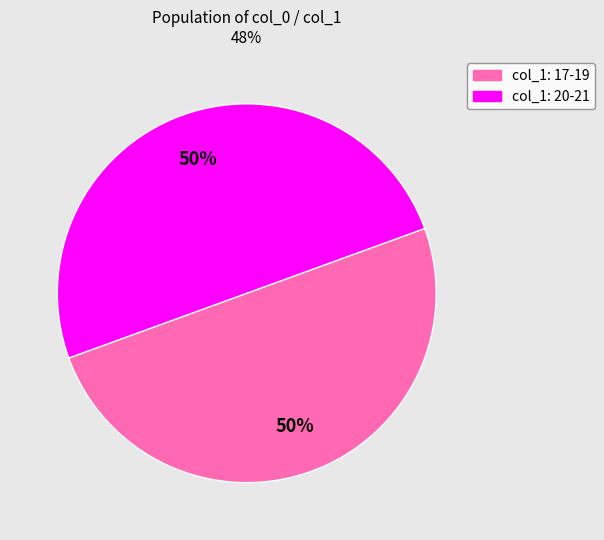

To the nearest percent, what is the average slice percentage?

50%